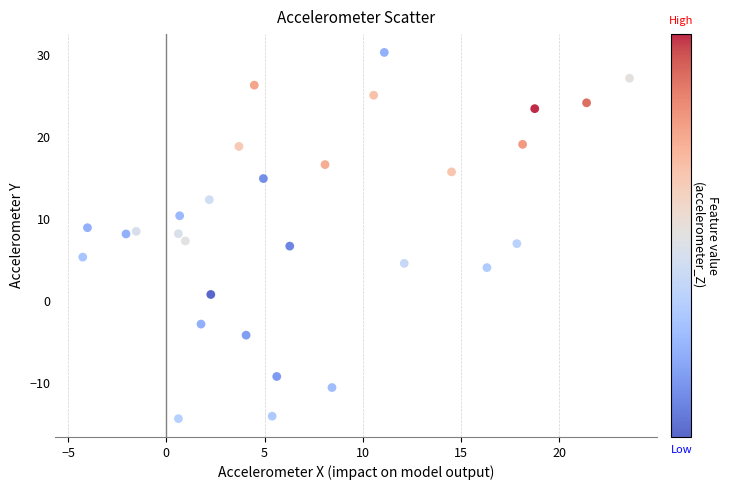

What is the range of X values (max minus min)?

27.8